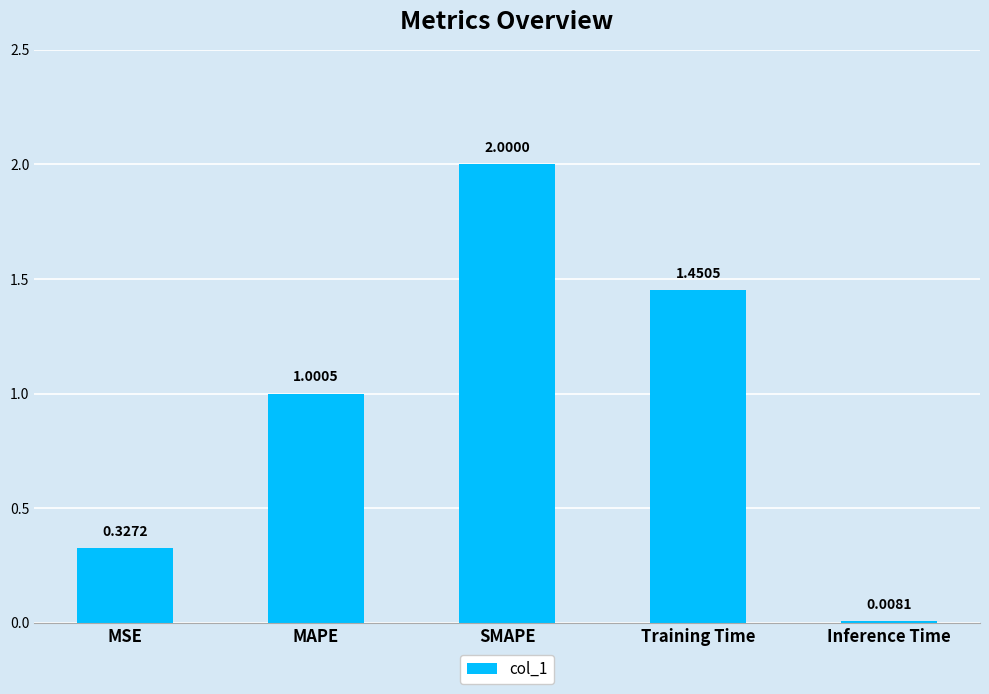

At which label does the data first exceed 1?

MAPE